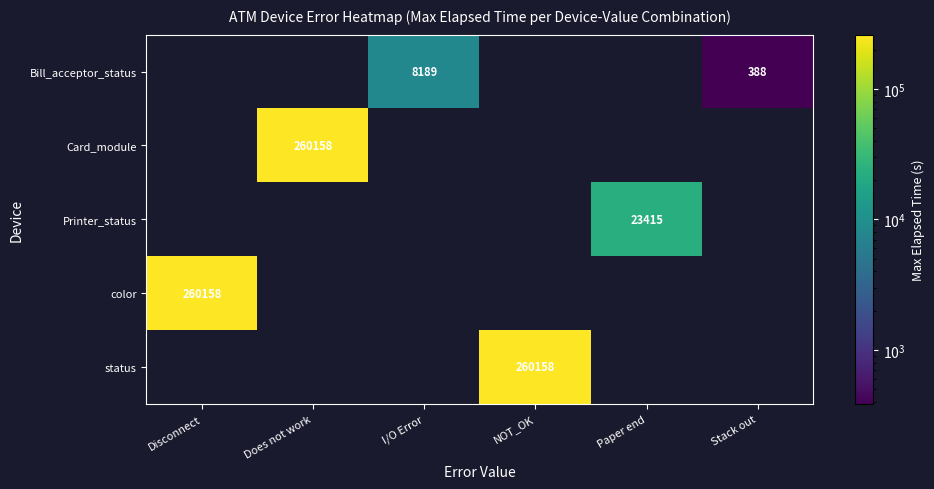

What is the sum of the Bill_acceptor_status values at Stack out and I/O Error?

8577